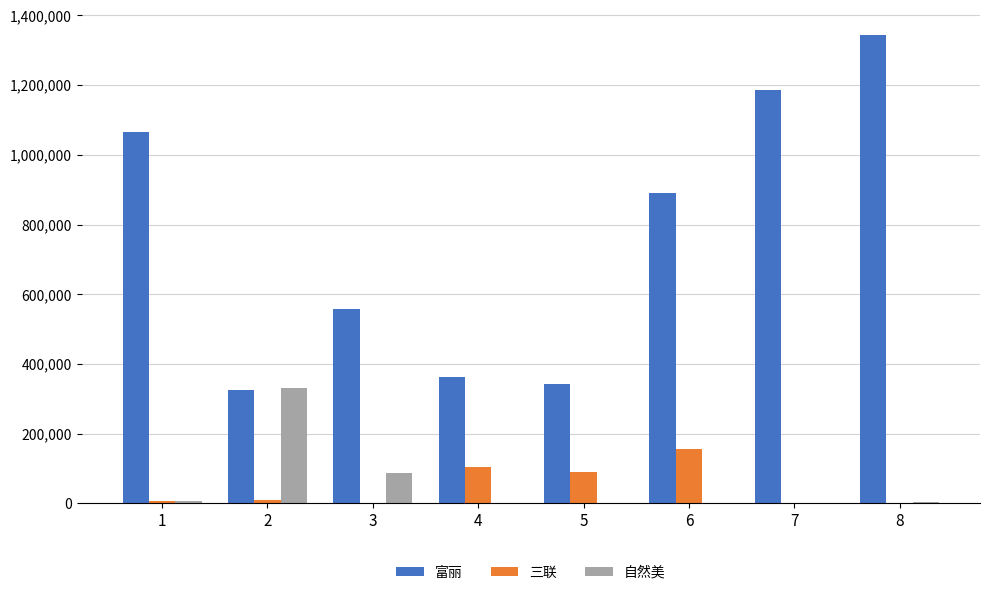

How many data points in 富丽 are above 890654?

4